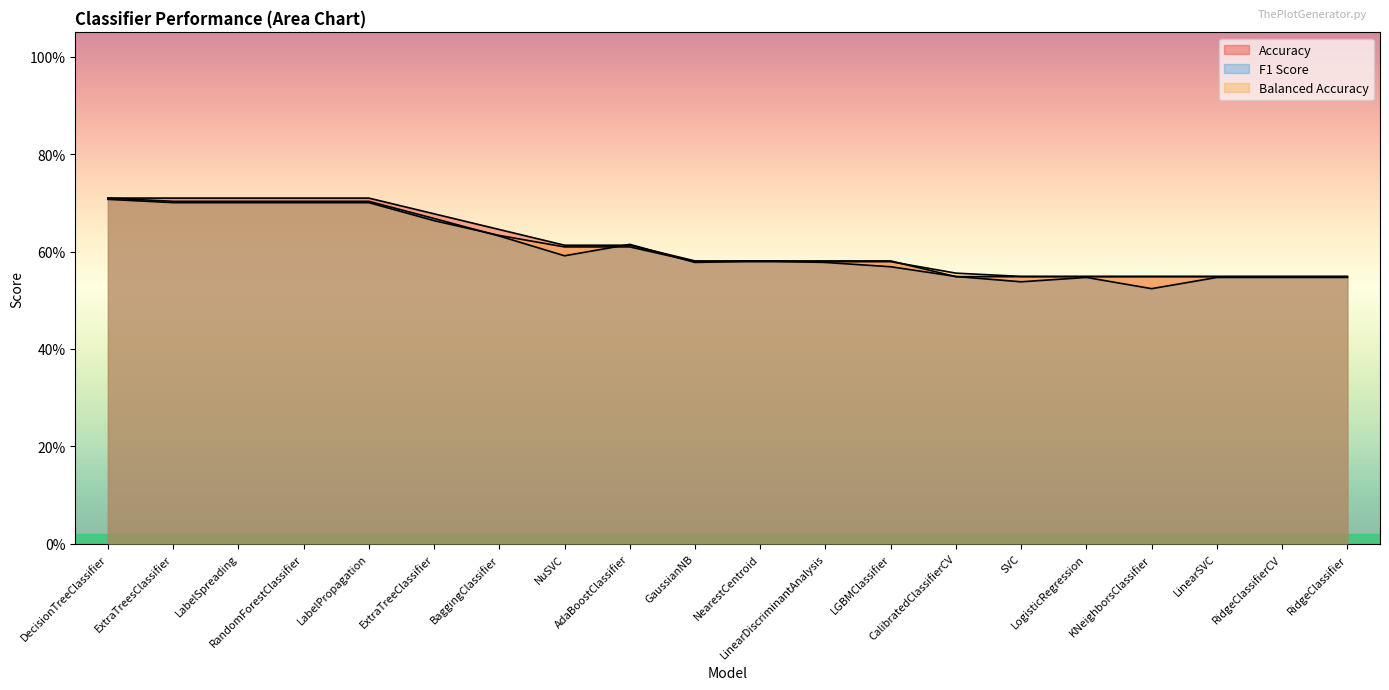

List the labels in order of Balanced Accuracy value, smallest first.

SVC, LogisticRegression, KNeighborsClassifier, LinearSVC, RidgeClassifierCV, RidgeClassifier, CalibratedClassifierCV, GaussianNB, NearestCentroid, LinearDiscriminantAnalysis, LGBMClassifier, NuSVC, AdaBoostClassifier, BaggingClassifier, ExtraTreeClassifier, ExtraTreesClassifier, LabelSpreading, RandomForestClassifier, LabelPropagation, DecisionTreeClassifier